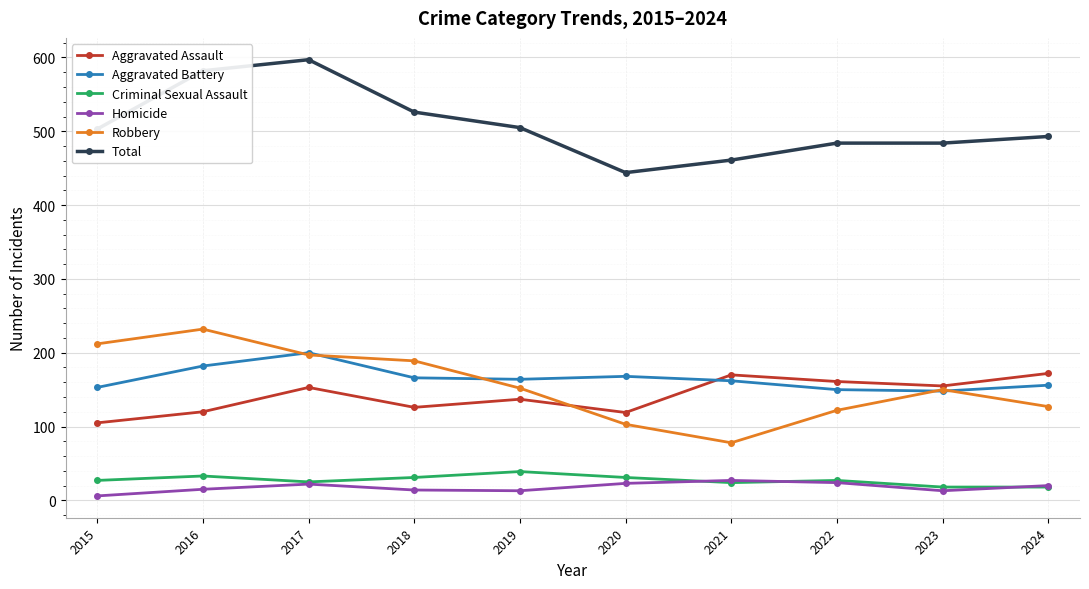

What is the total value across all series at 2017?

1194